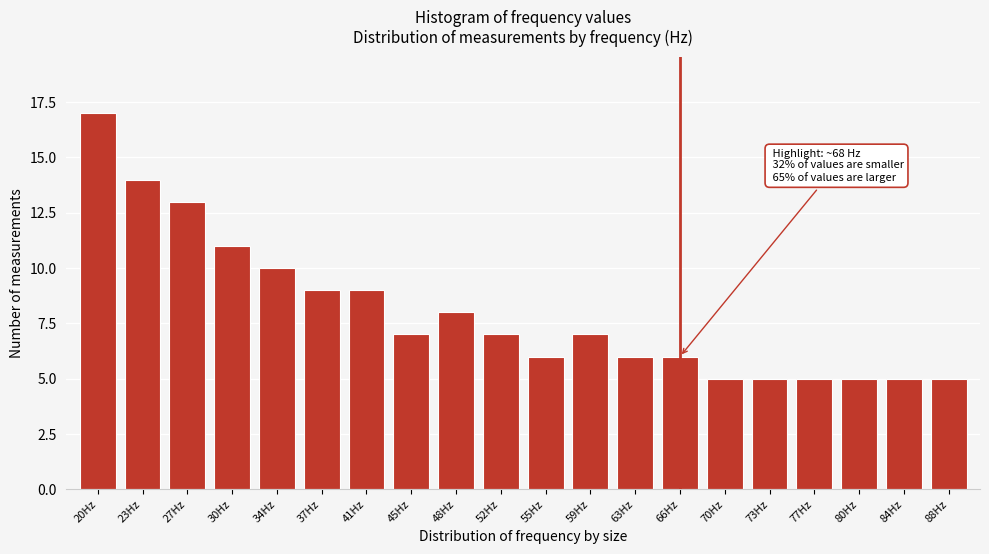

Reading left to right, list all the values displayed in this chart.

20Hz=17	23Hz=14	27Hz=13	30Hz=11	34Hz=10	37Hz=9	41Hz=9	45Hz=7	48Hz=8	52Hz=7	55Hz=6	59Hz=7	63Hz=6	66Hz=6	70Hz=5	73Hz=5	77Hz=5	80Hz=5	84Hz=5	88Hz=5